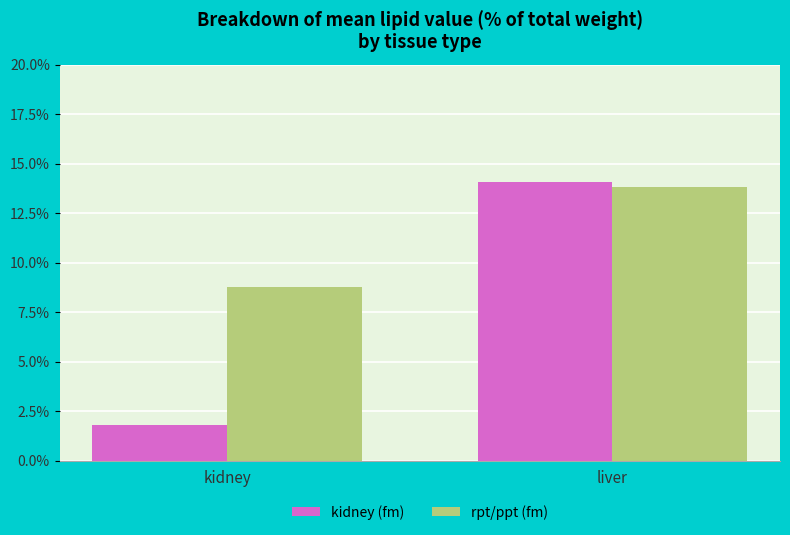

Reading left to right, transcribe all the data shown in this chart.

kidney (fm): 1.8	14.1
rpt/ppt (fm): 8.8	13.8